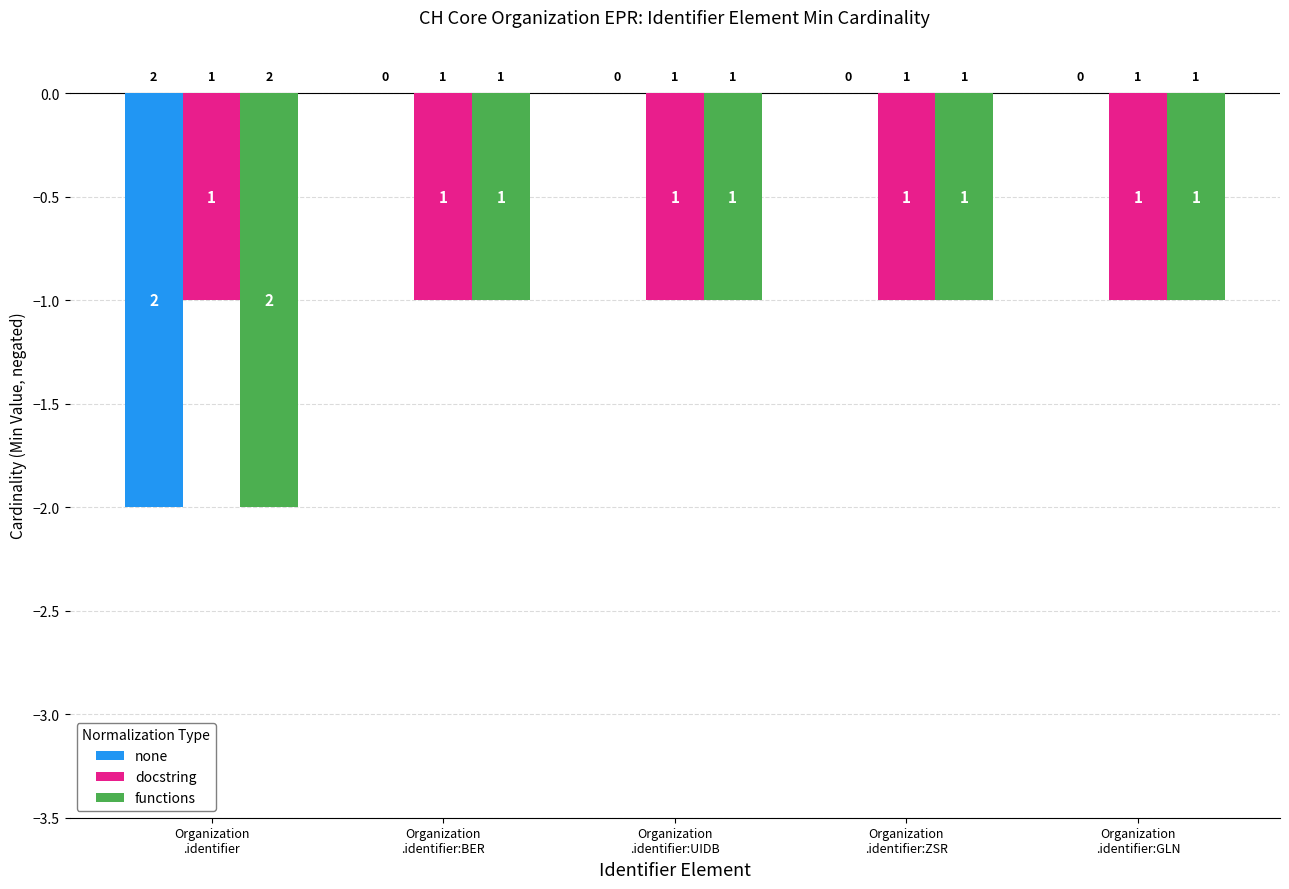

Reading left to right, transcribe all the data shown in this chart.

none: Organization
.identifier=-2	Organization
.identifier:BER=0	Organization
.identifier:UIDB=0	Organization
.identifier:ZSR=0	Organization
.identifier:GLN=0
docstring: Organization
.identifier=-1	Organization
.identifier:BER=-1	Organization
.identifier:UIDB=-1	Organization
.identifier:ZSR=-1	Organization
.identifier:GLN=-1
functions: Organization
.identifier=-2	Organization
.identifier:BER=-1	Organization
.identifier:UIDB=-1	Organization
.identifier:ZSR=-1	Organization
.identifier:GLN=-1